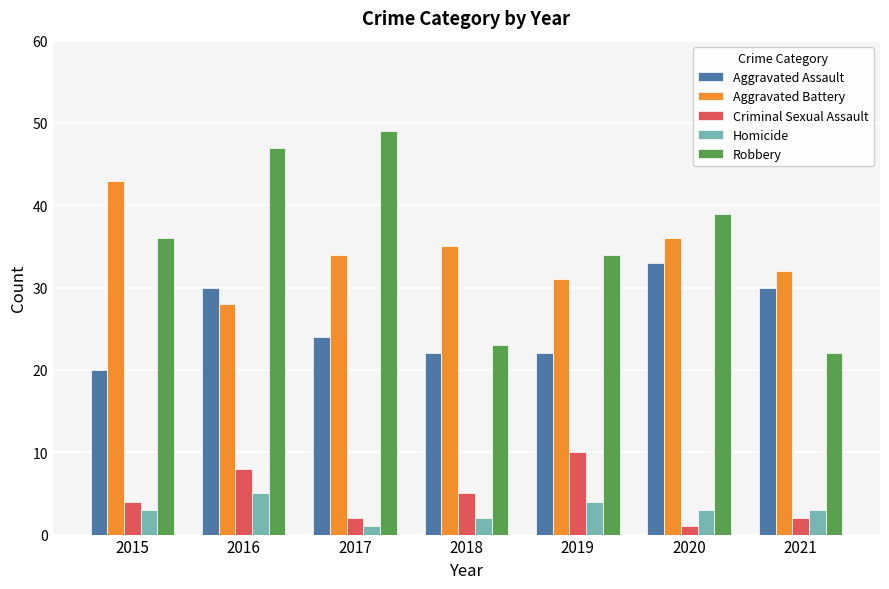

Count the Aggravated Assault values in the range 22 to 30.

5